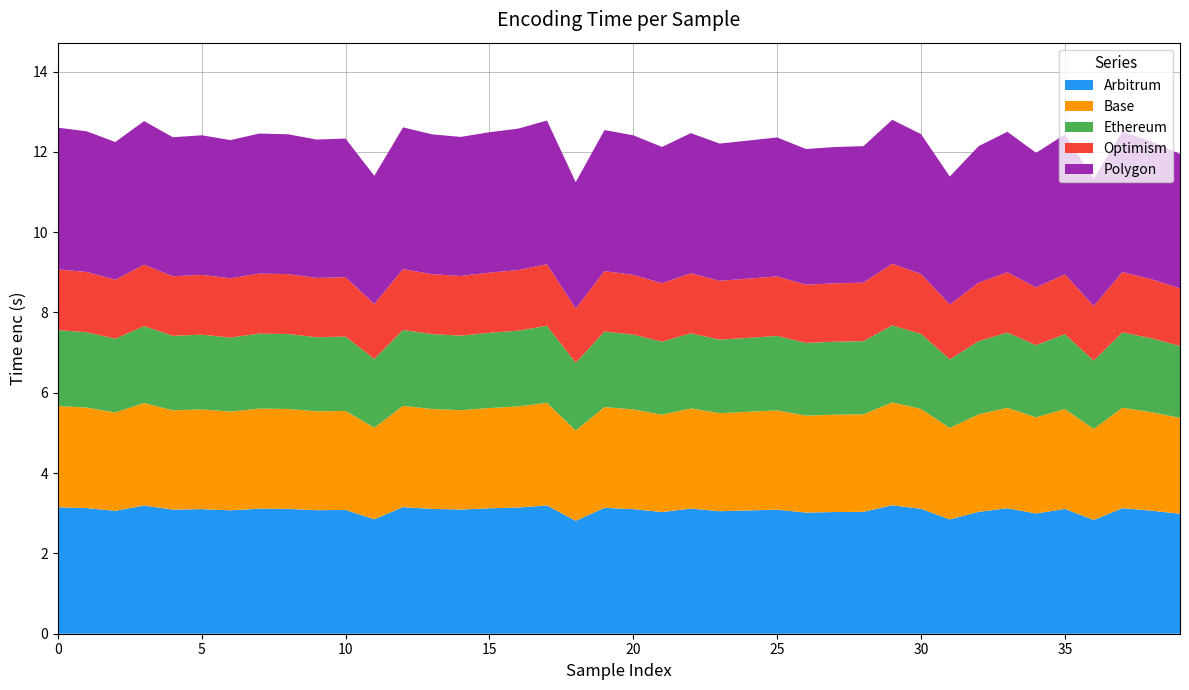

Reading left to right, extract all data points from this chart.

0=12.6	1=12.5	2=12.2	3=12.8	4=12.4	5=12.4	6=12.3	7=12.5	8=12.4	9=12.3	10=12.3	11=11.4	12=12.6	13=12.4	14=12.4	15=12.5	16=12.6	17=12.8	18=11.2	19=12.5	20=12.4	21=12.1	22=12.5	23=12.2	24=12.3	25=12.4	26=12.1	27=12.1	28=12.1	29=12.8	30=12.4	31=11.4	32=12.1	33=12.5	34=12.0	35=12.4	36=11.3	37=12.5	38=12.3	39=11.9